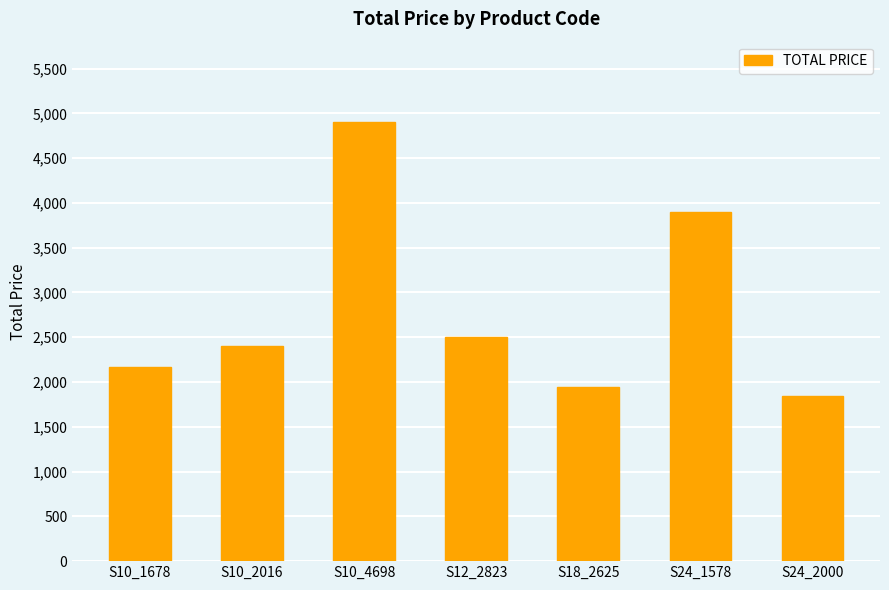

What is the sum of the values at S10_4698 and S24_1578?

8800.0